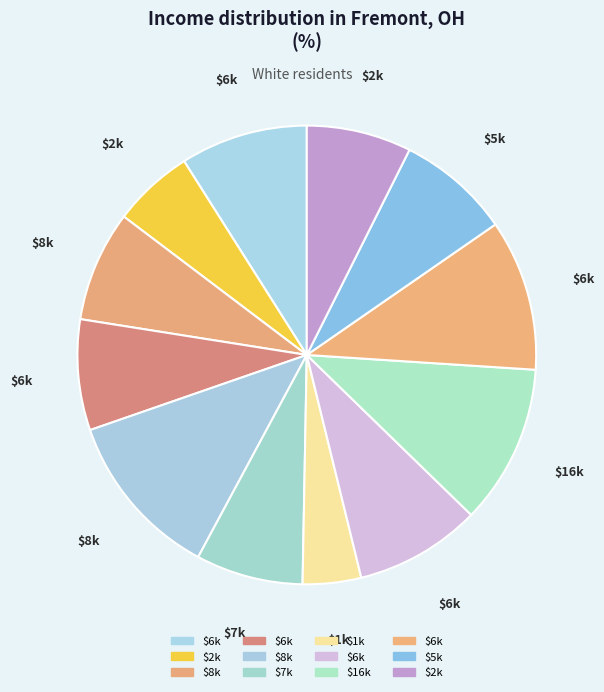

Count the number of slices in the pie.

12